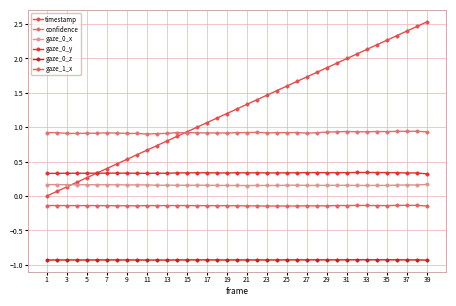

Does the chart have visible grid lines?

Yes